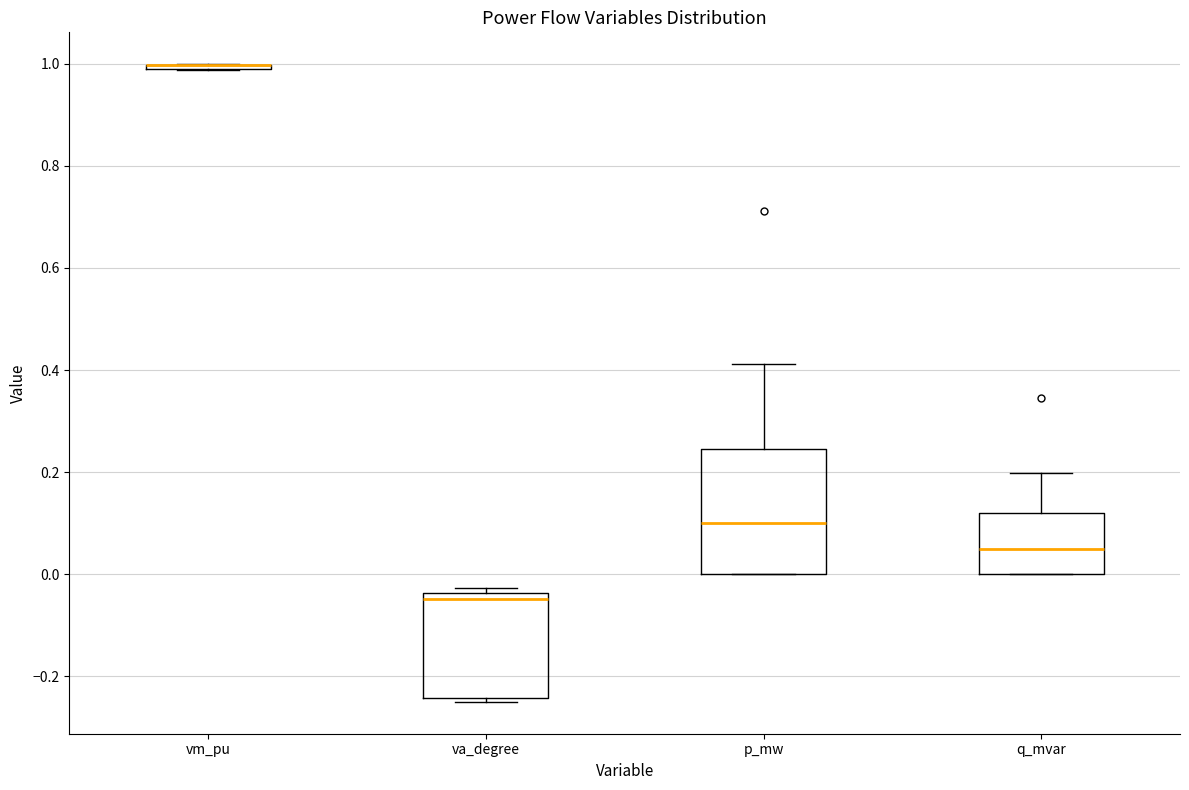

Where does the median line of the box for q_mvar sit on the y-axis? The values are not printed on the chart, so give them approximately, as read against the axis.

0.04